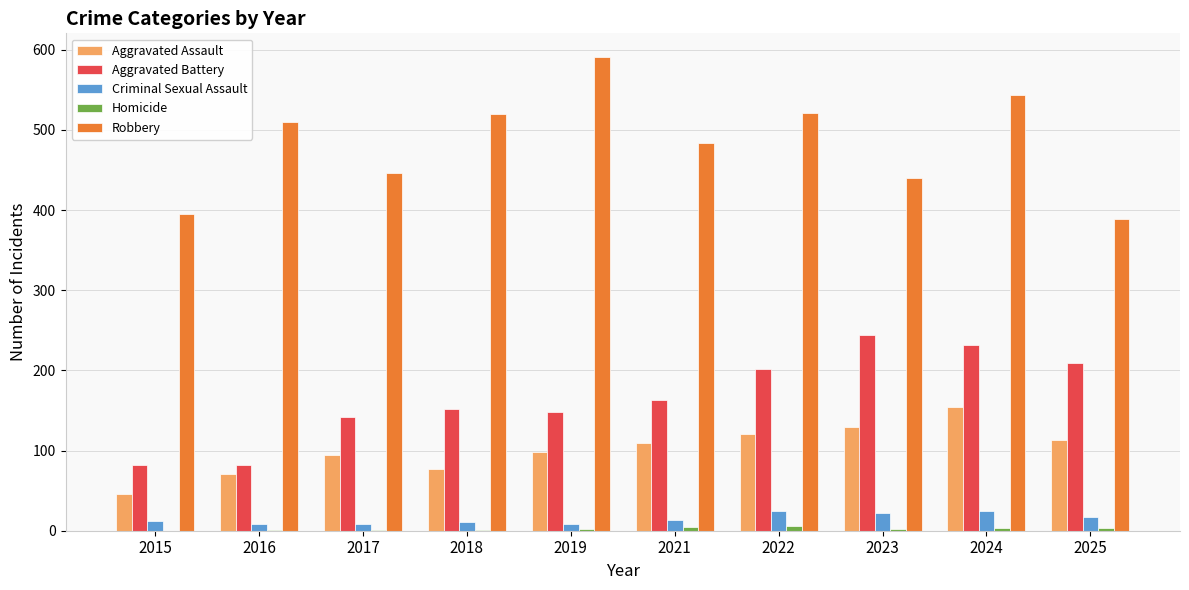

The Aggravated Assault series shows 71 at 2016. True or false?

True